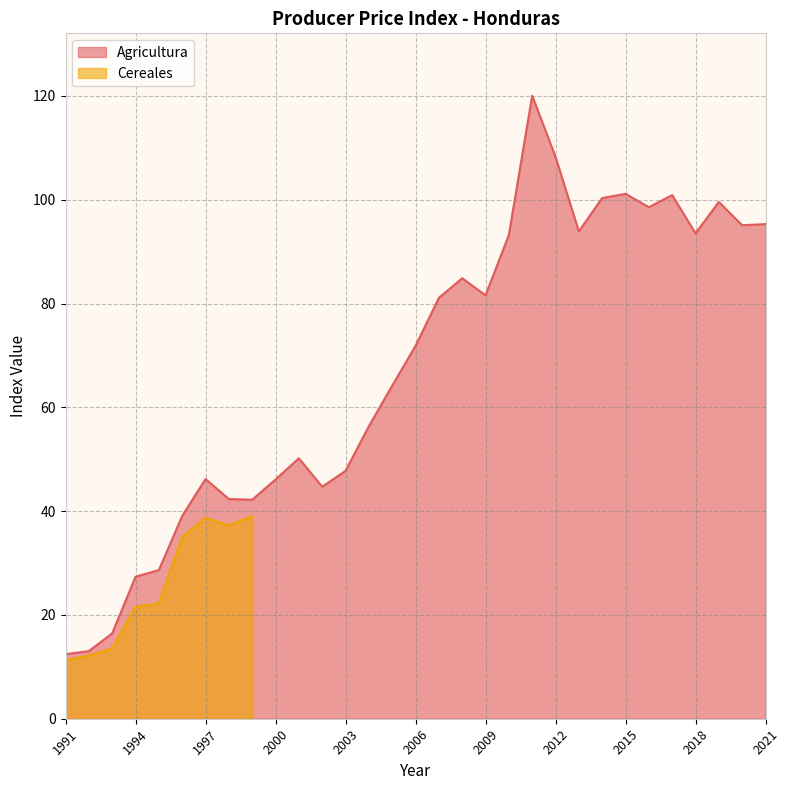

What is the change in value from 1994 to 2019?

+72.2